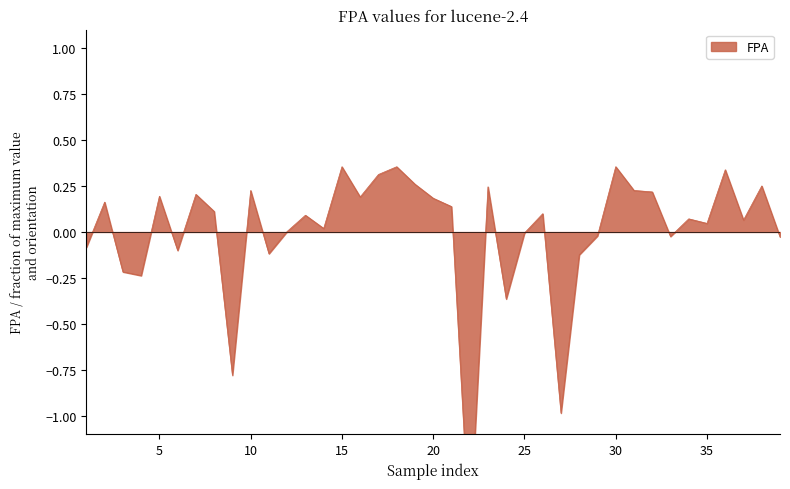

Where is the data nearest to the value 0?

12